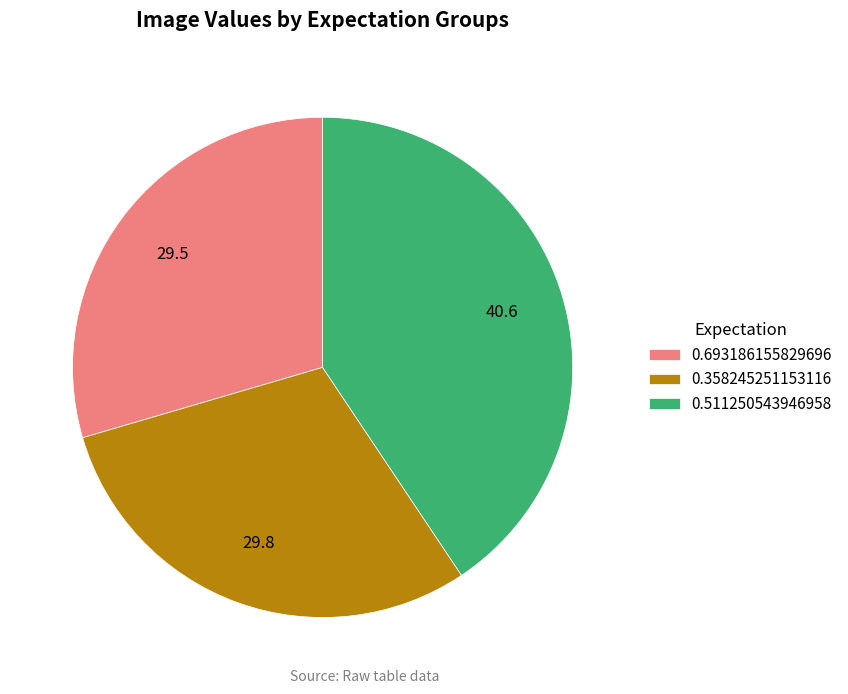

Which category has the biggest portion of the pie?

0.511250543946958